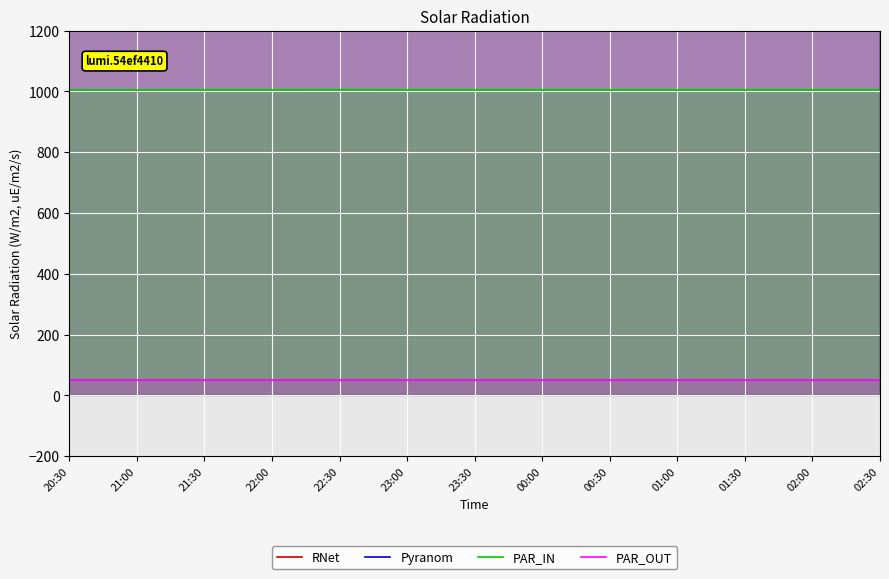

What is the label of the 9th point from the left?

00:30